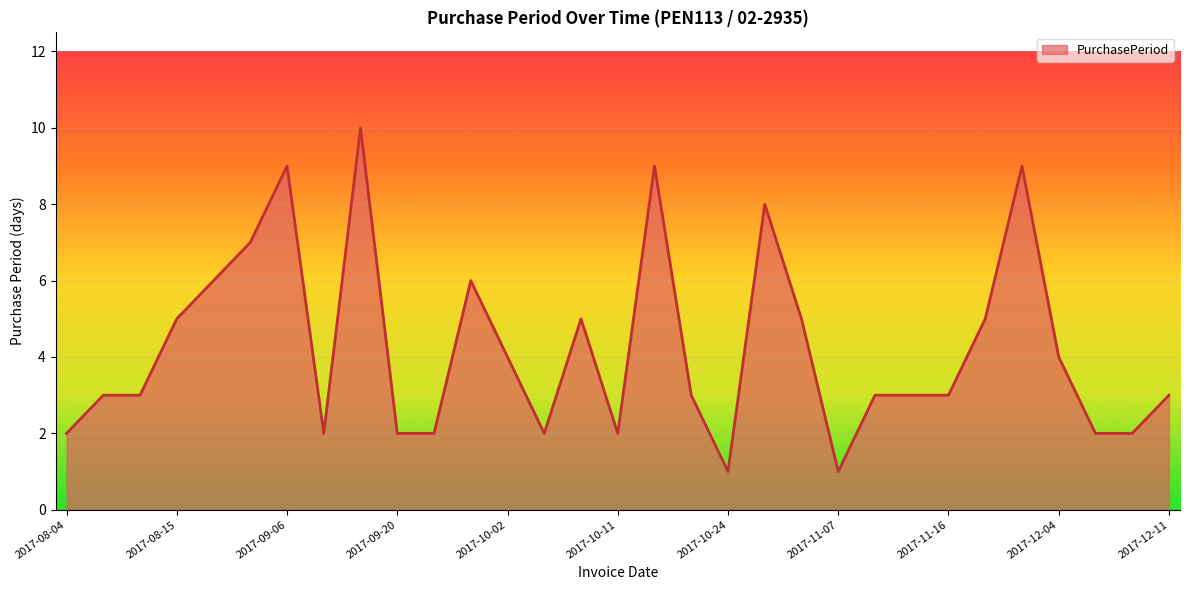

How many lines are shown in the chart?

1